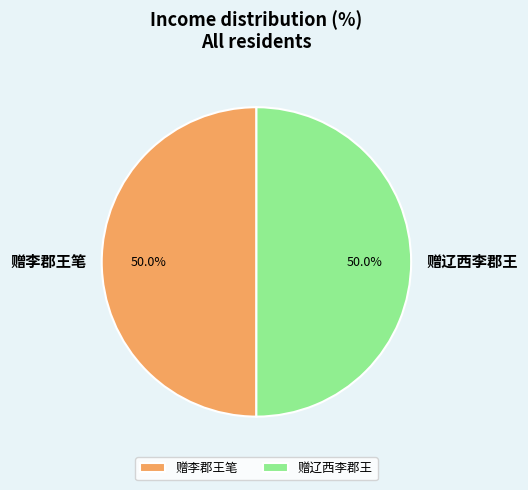

The 赠辽西李郡王 slice represents 61% of the pie. True or false?

False